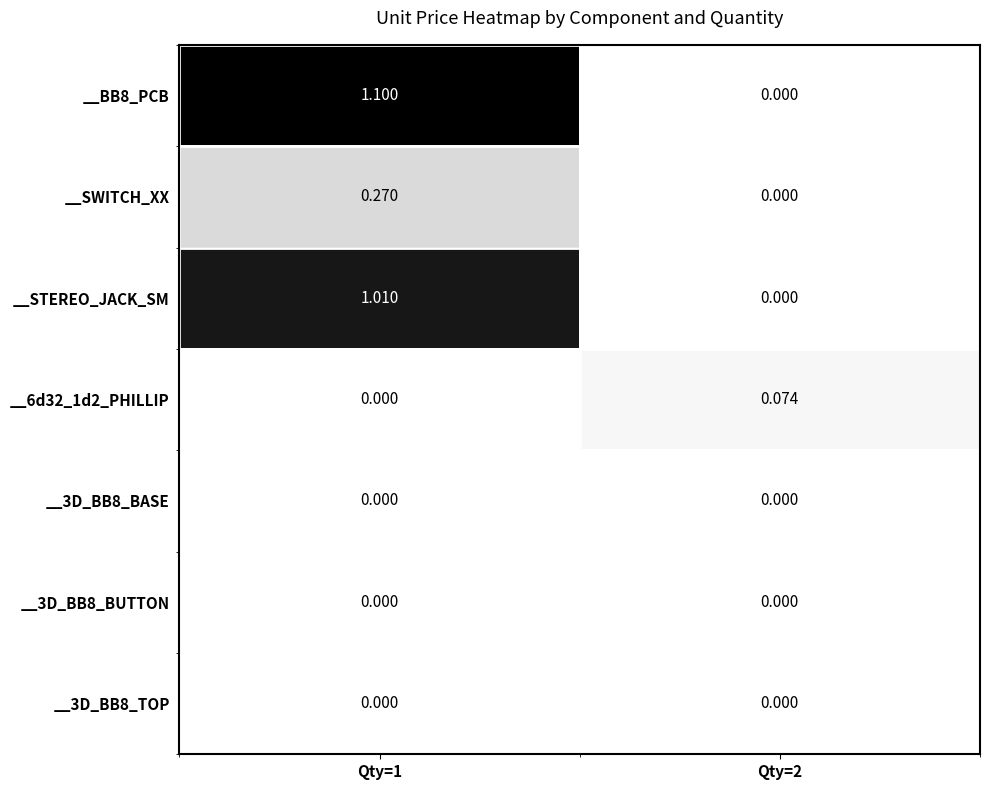

What is the spread (max minus min) of values at Qty=2?

0.1